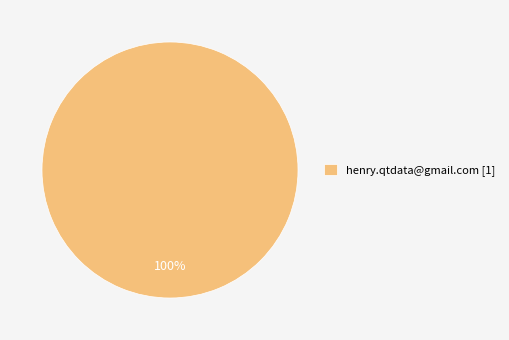

Count the number of slices in the pie.

1